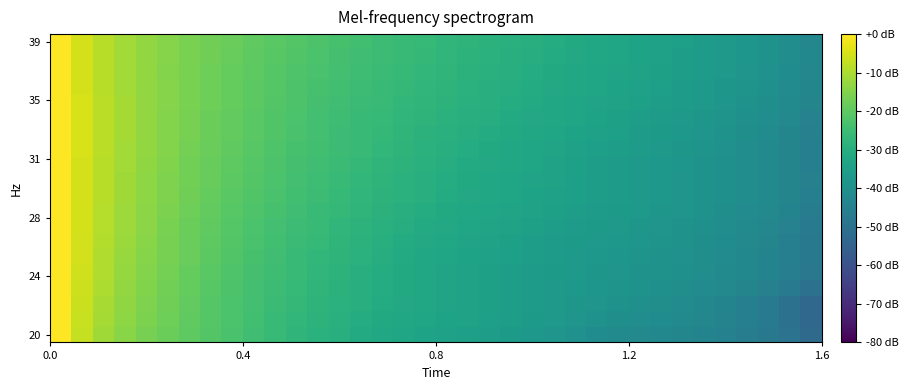

What is the minimum value shown in the chart?

-53.0